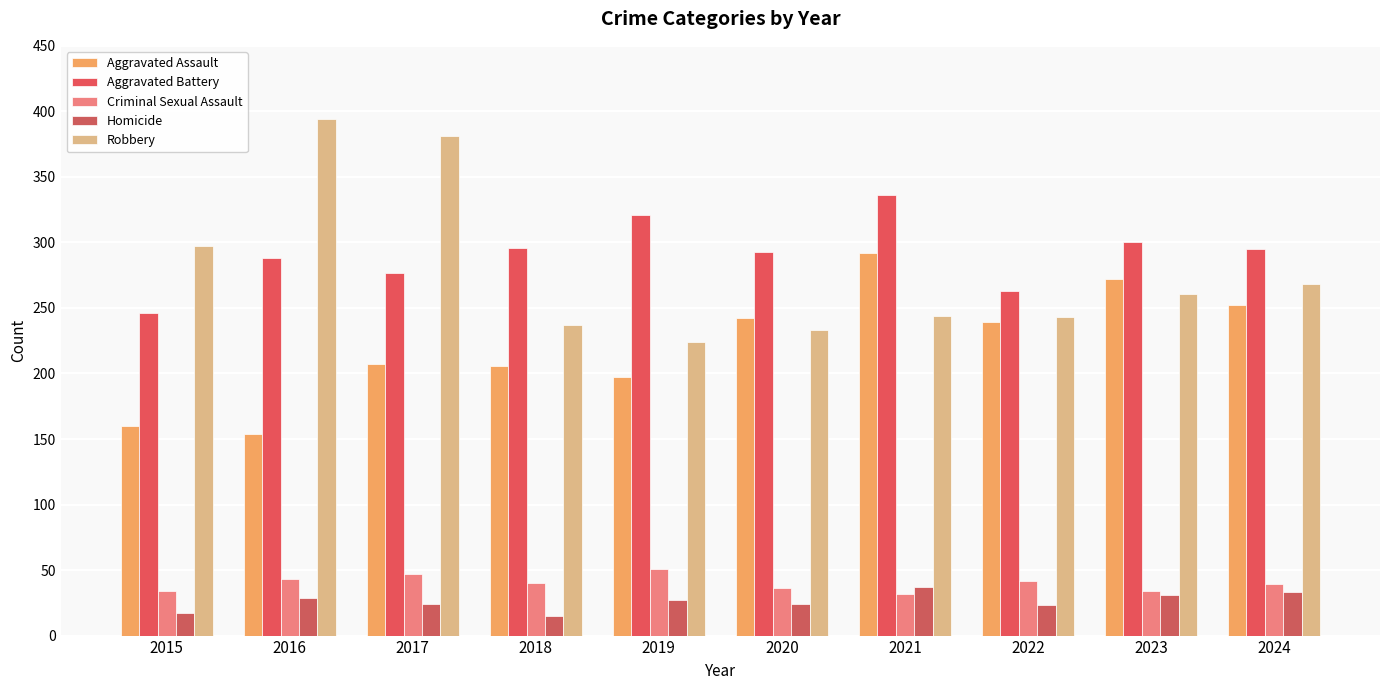

Which series has the widest spread of values?

Robbery